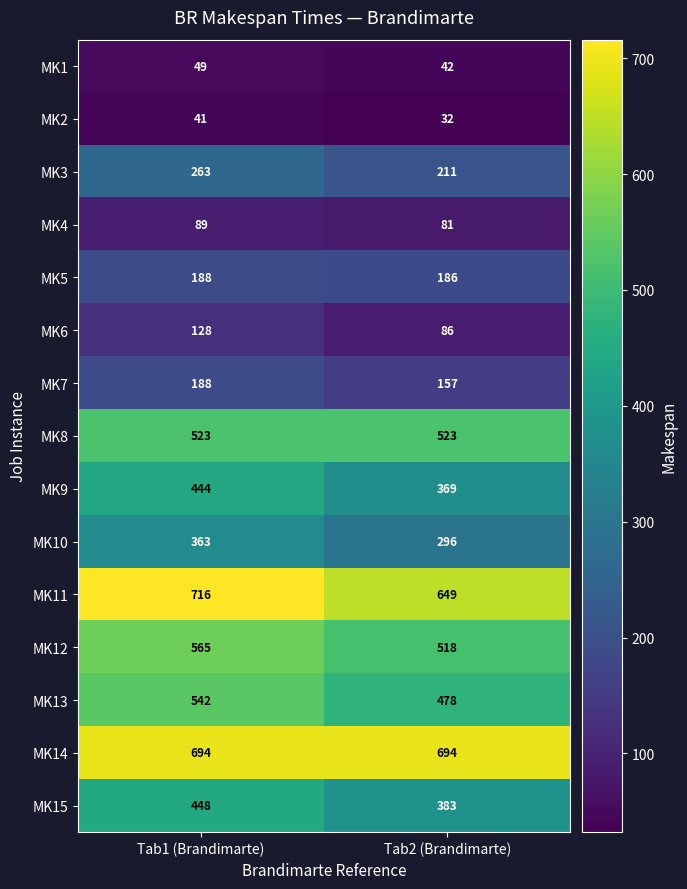

What is the approximate value of MK12 at Tab1 (Brandimarte)?

565